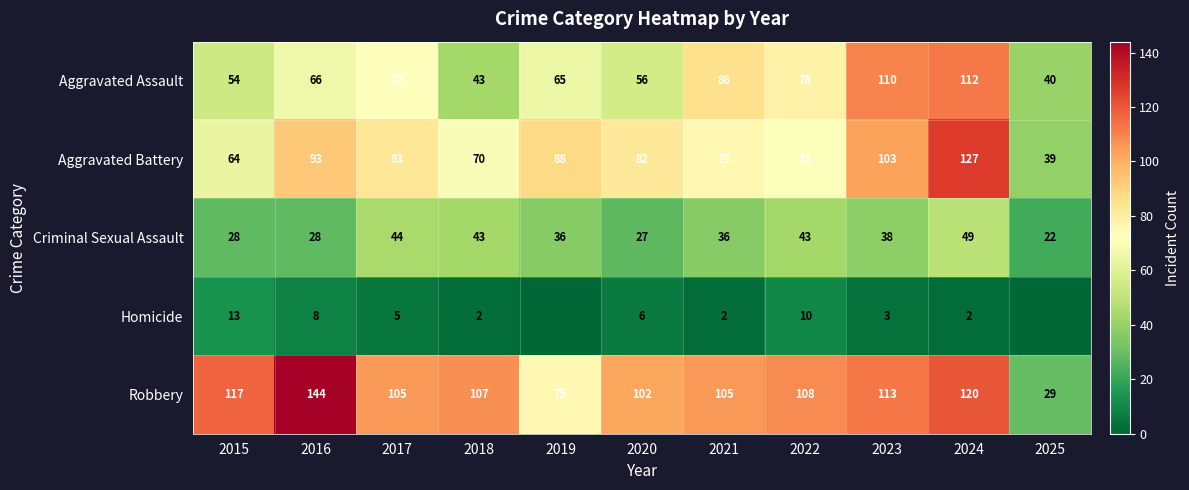

Rank the categories by Aggravated Assault value from lowest to highest.

2025, 2018, 2015, 2020, 2019, 2016, 2017, 2022, 2021, 2023, 2024